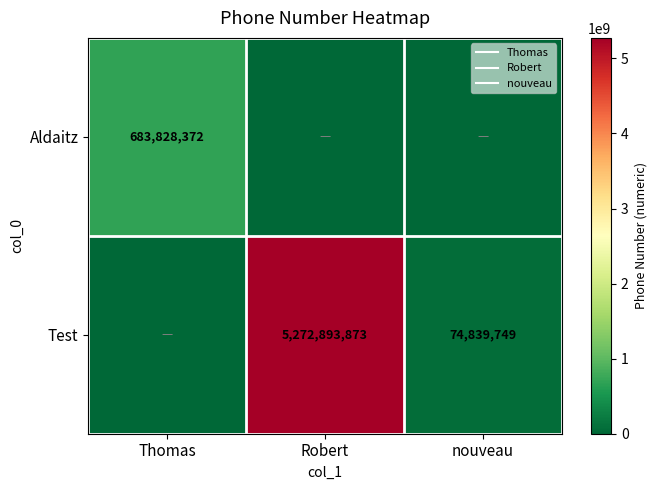

What is the difference between the maximum and second lowest values in the Test series?

5198054124